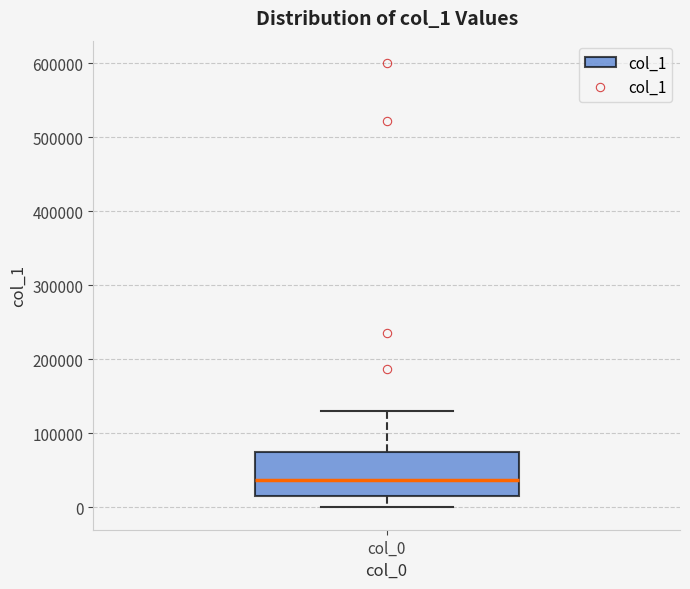

Transcribe this box plot: give where the median line is, the range the box spans, and where the two whiskers end, as read against the y-axis. The values are not printed on the chart, so give them approximately, as read against the axis.

median 40000, box 20000 to 70000, whiskers 0 to 130000